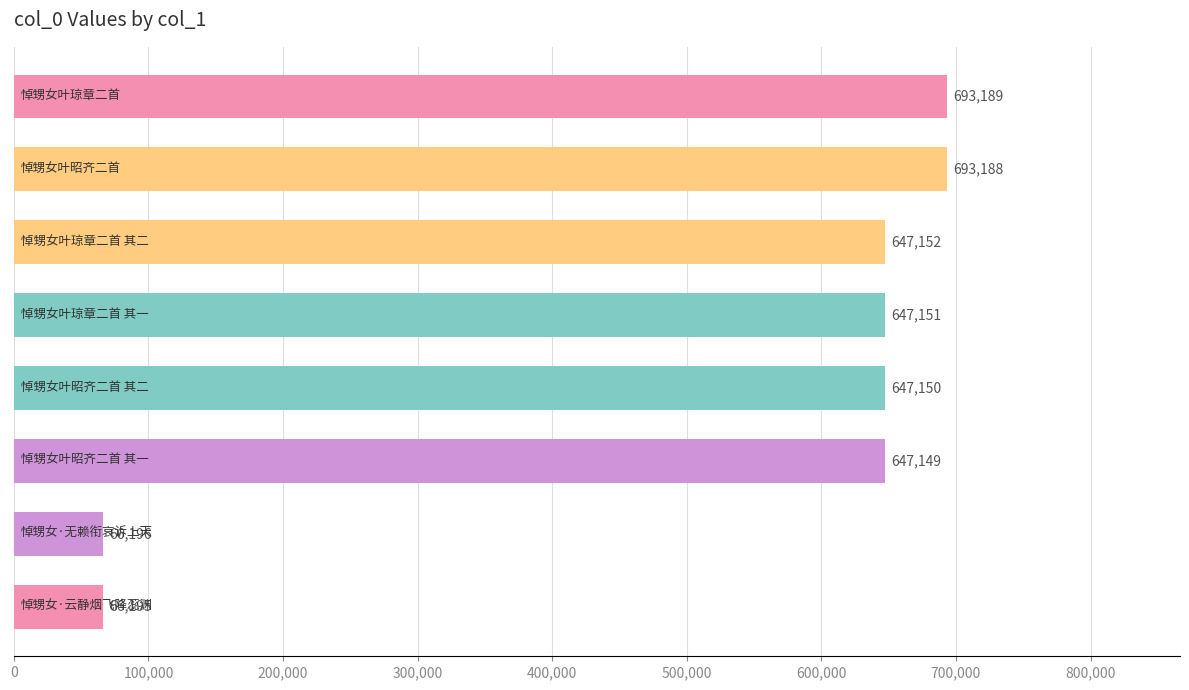

What is the difference between the maximum and minimum values?

626994